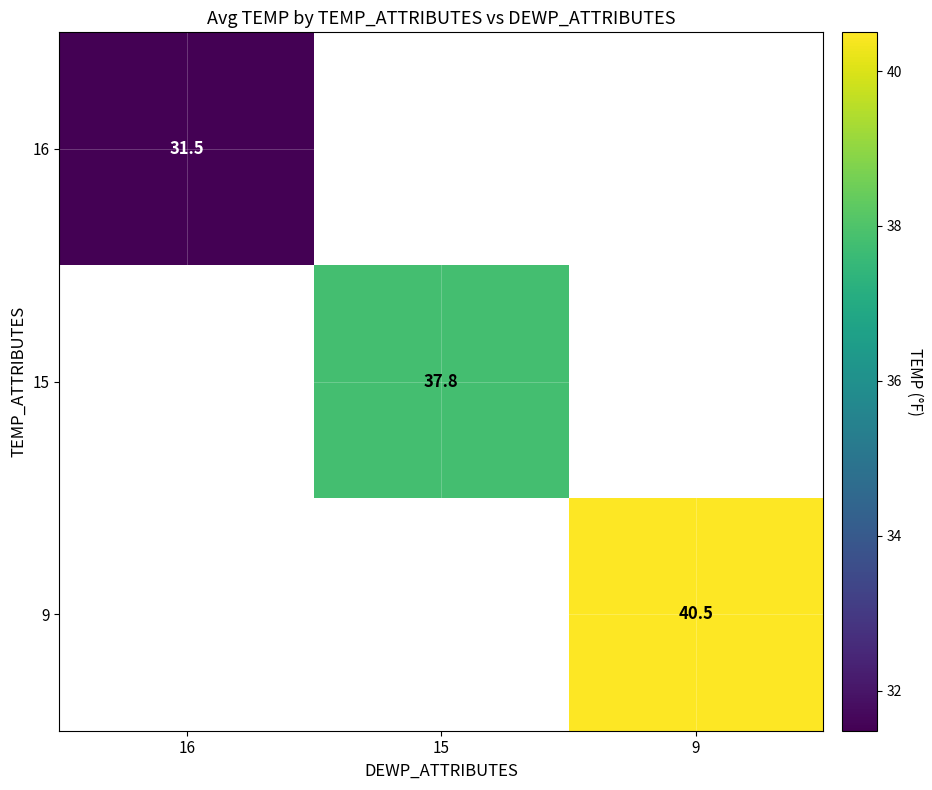

How many data points in 15 are above 37?

1